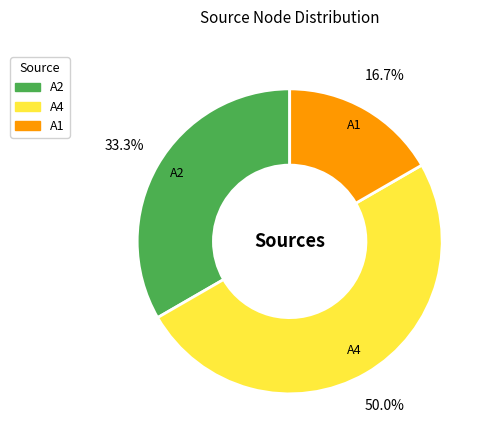

Which has a higher value, A1 or A4?

A4